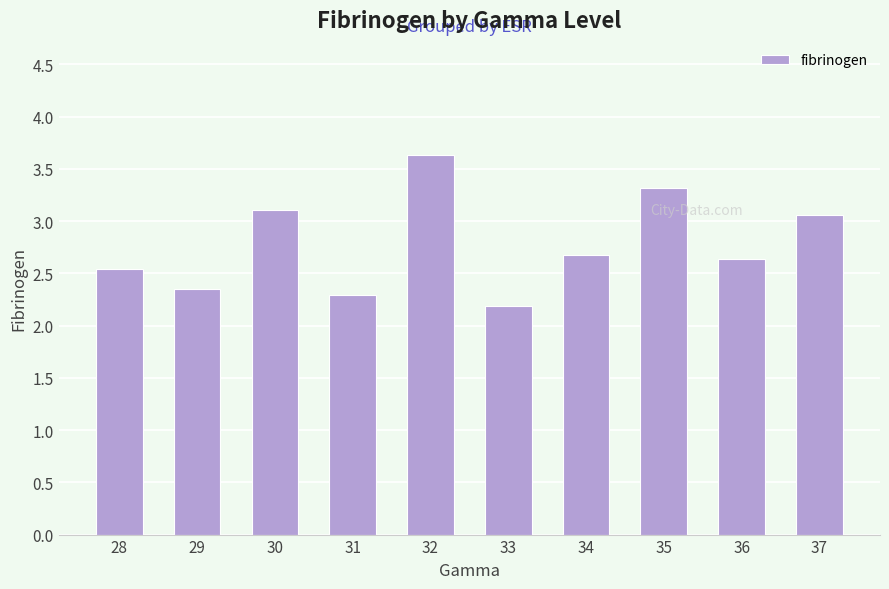

What is the value of the 8th bar from the left?

3.3